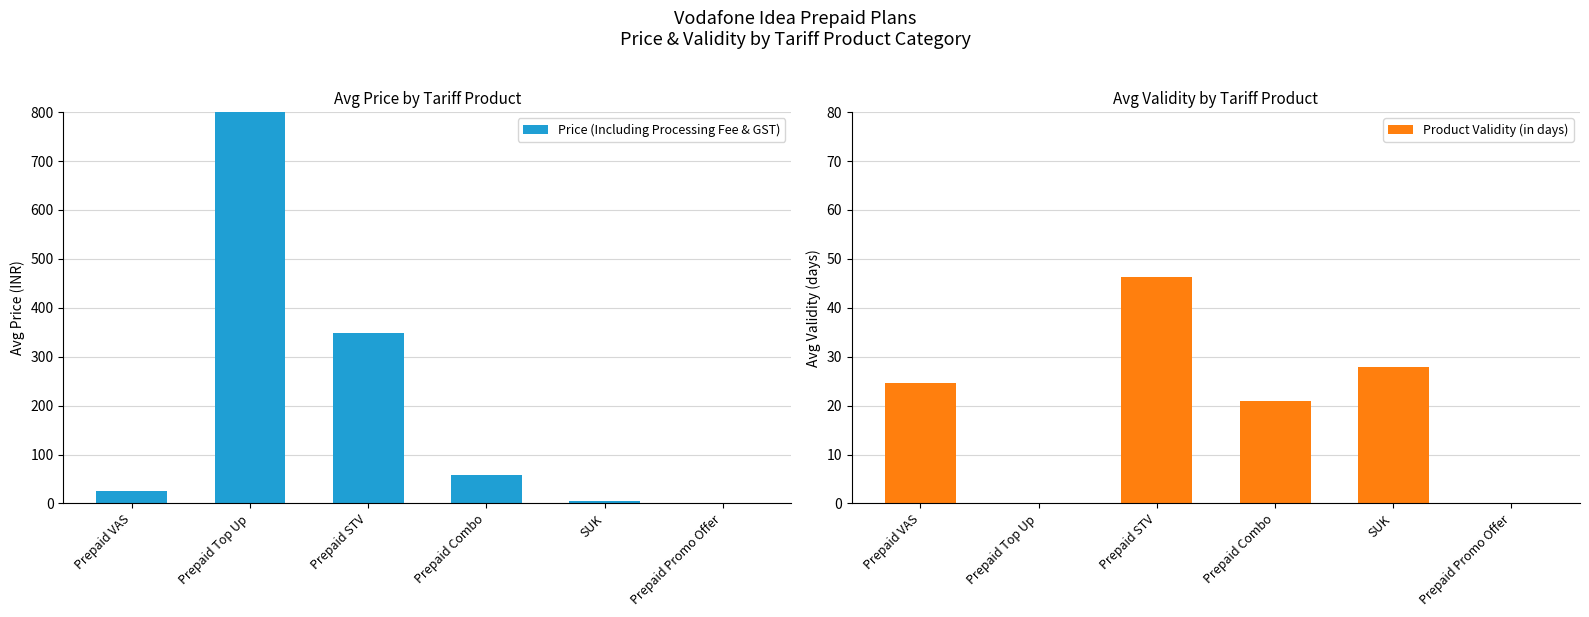

What is the label of the 6th bar from the left?

Prepaid Promo Offer